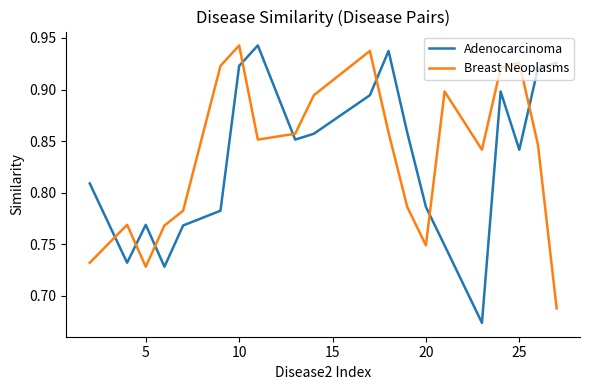

True or false: Breast Neoplasms has more than 2 points higher than both neighbors.

True